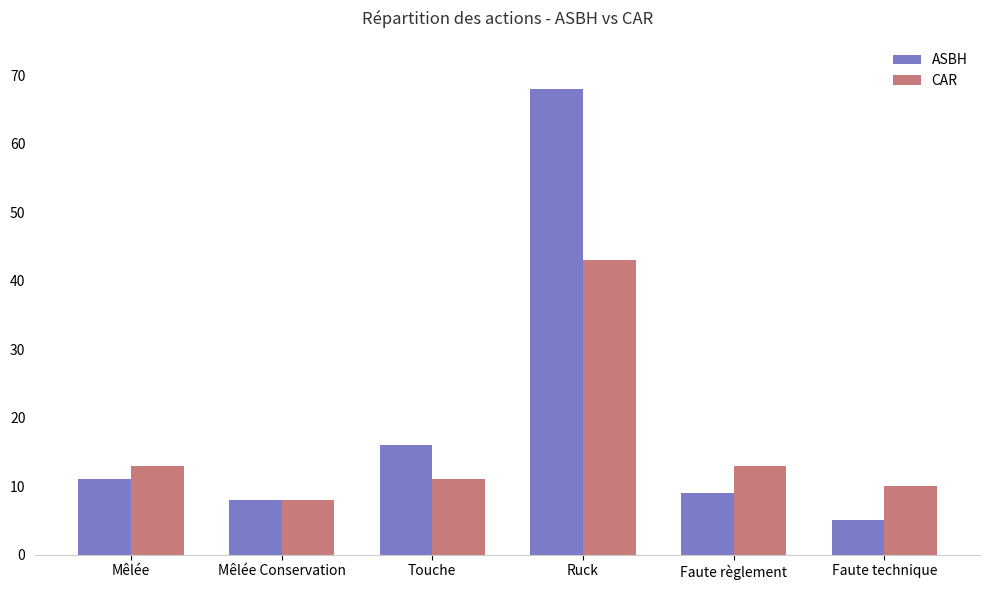

What is the sum of the CAR values at Mêlée Conservation and Mêlée?

21